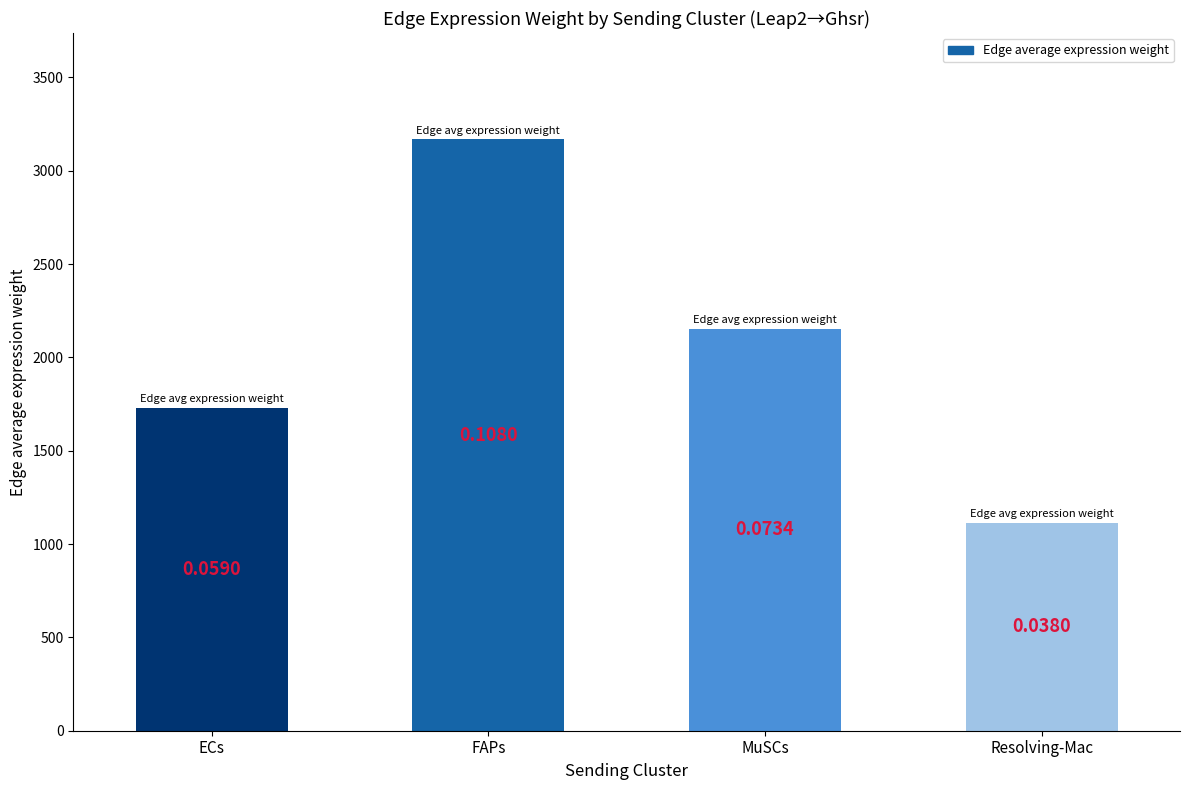

Is it true that the value at Resolving-Mac is 410.5?

False